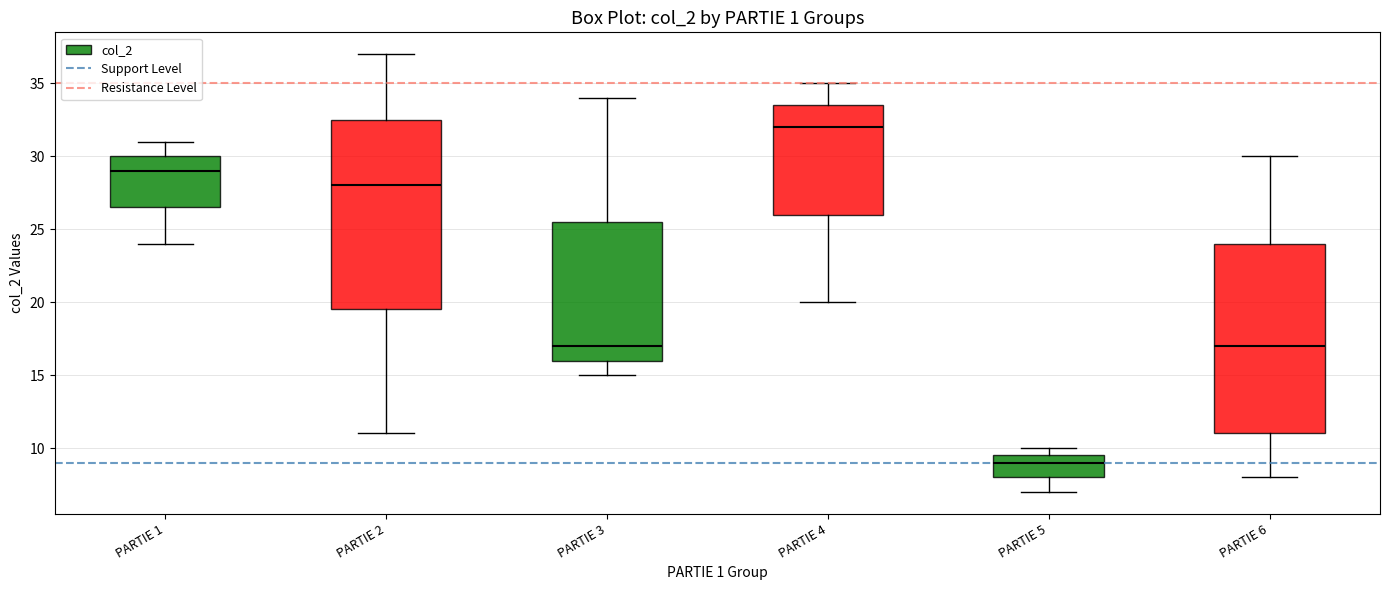

Reading left to right, transcribe this box plot: for each box, give where its median line is, the range the box spans, and where its two whiskers end, as read against the y-axis. The values are not printed on the chart, so give them approximately, as read against the axis.

PARTIE 1: median 29.0, box 26.5 to 30.0, whiskers 24.0 to 31.0
PARTIE 2: median 28.0, box 19.5 to 32.5, whiskers 11.0 to 37.0
PARTIE 3: median 17.0, box 16.0 to 25.5, whiskers 15.0 to 34.0
PARTIE 4: median 32.0, box 26.0 to 33.5, whiskers 20.0 to 35.0
PARTIE 5: median 9.0, box 8.0 to 9.5, whiskers 7.0 to 10.0
PARTIE 6: median 17.0, box 11.0 to 24.0, whiskers 8.0 to 30.0